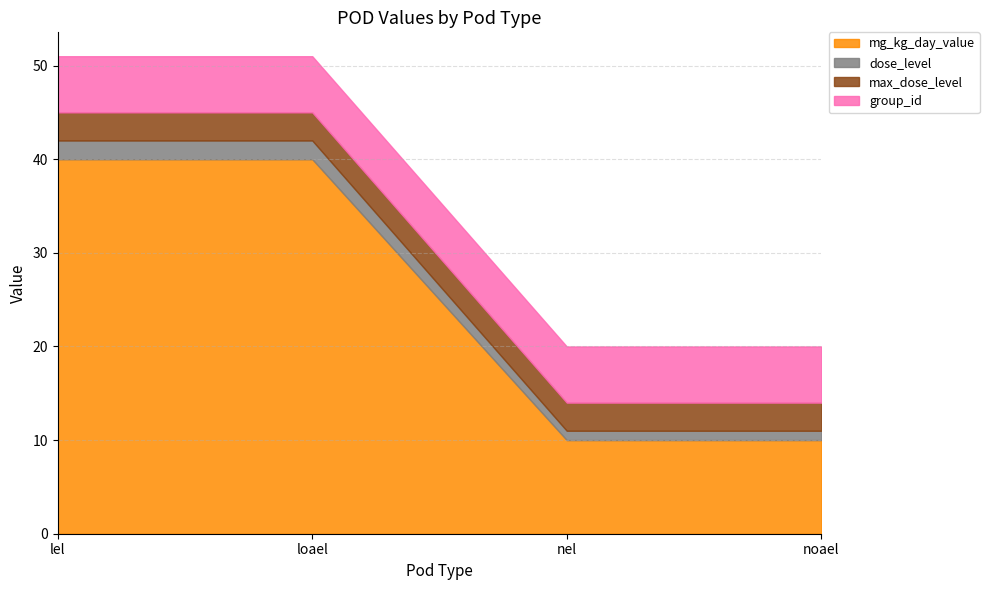

Between loael and lel, which is larger?

loael